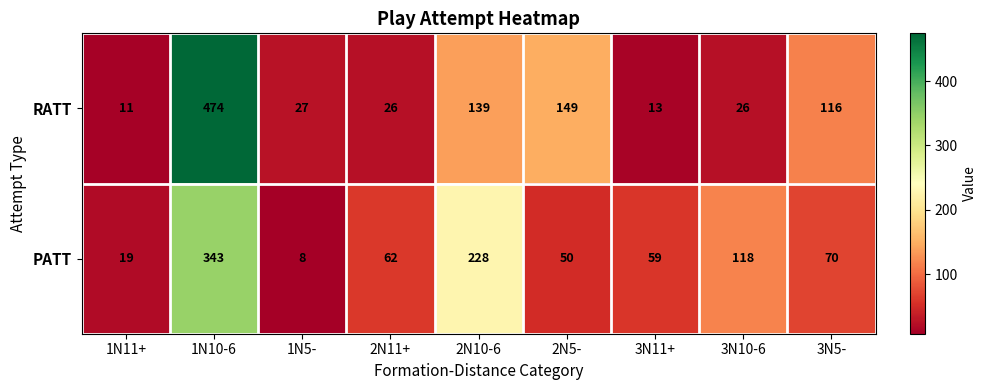

True or false: PATT has a value of 19 at 1N11+.

True